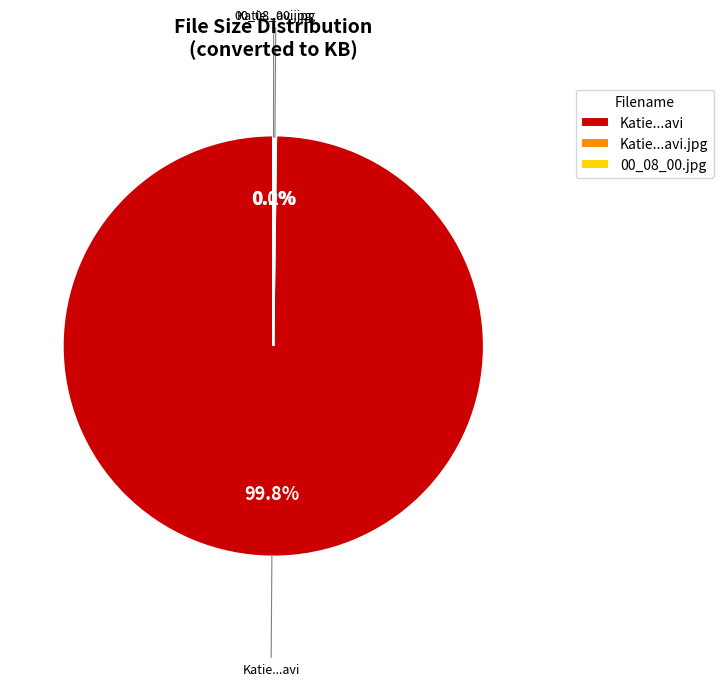

Which slice is the largest?

Katie...avi